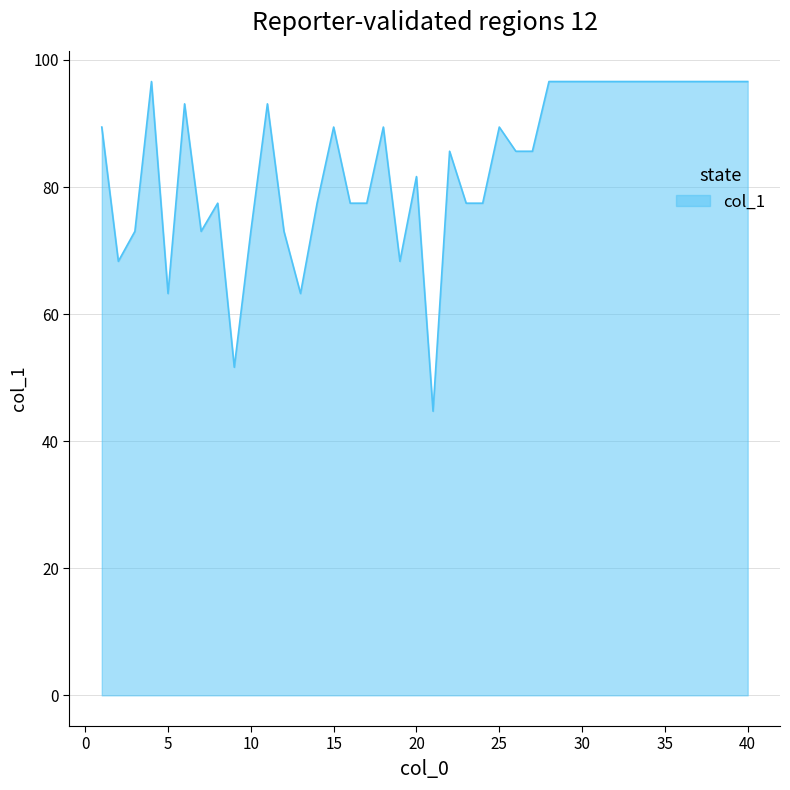

How many series are shown in this chart?

1